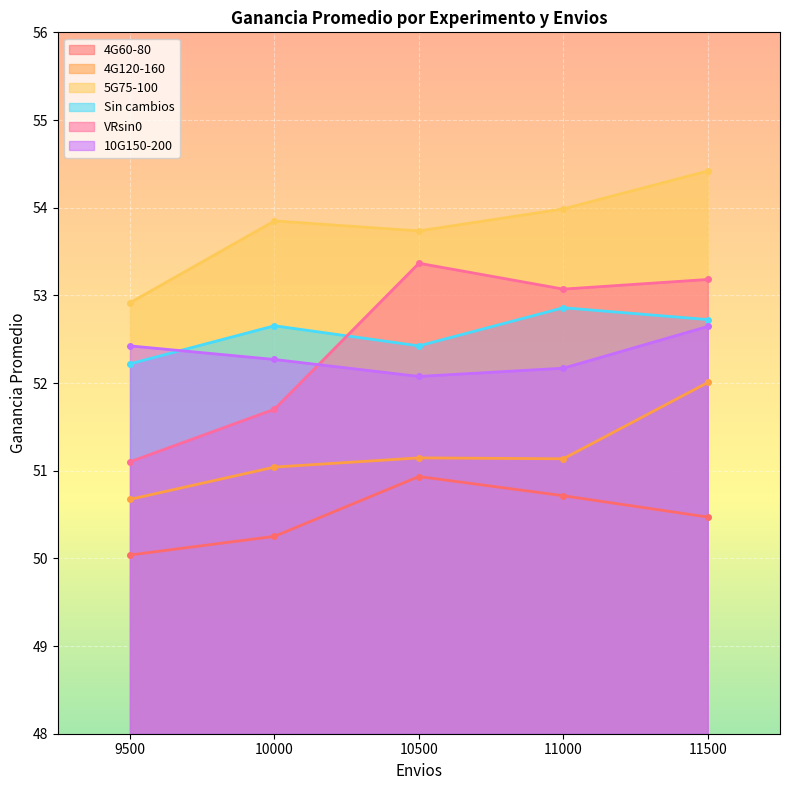

The value of 10G150-200 at 10000 is 52.3. True or false?

True